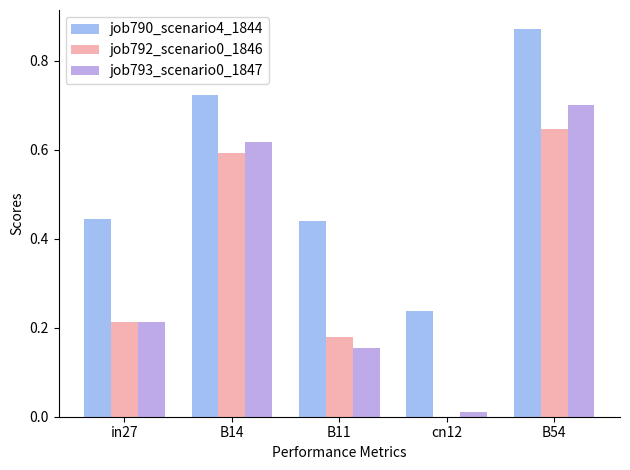

How many job790_scenario4_1844 values are between 0 and 1?

5